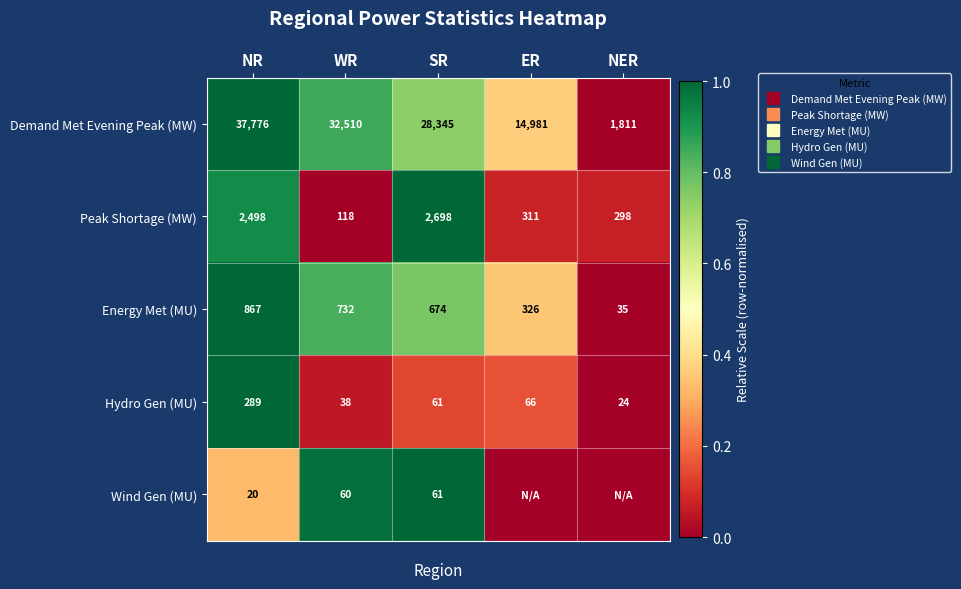

At which label does Hydro Gen (MU) reach its peak?

NR